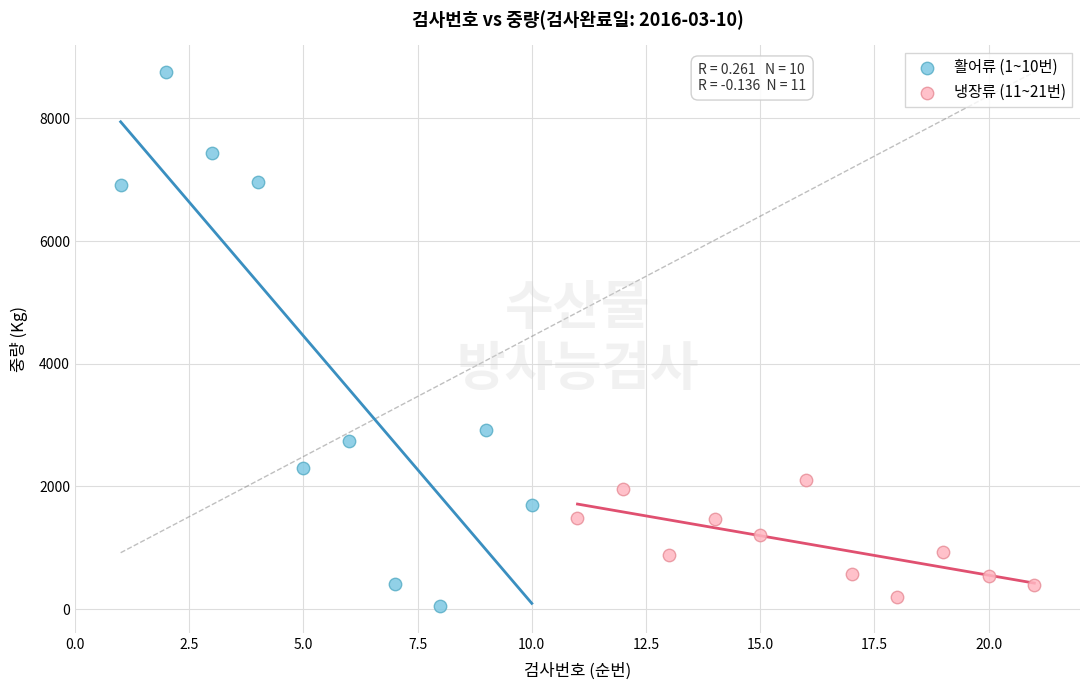

What are all the series names shown in the legend?

활어류 (1~10번), 냉장류 (11~21번)